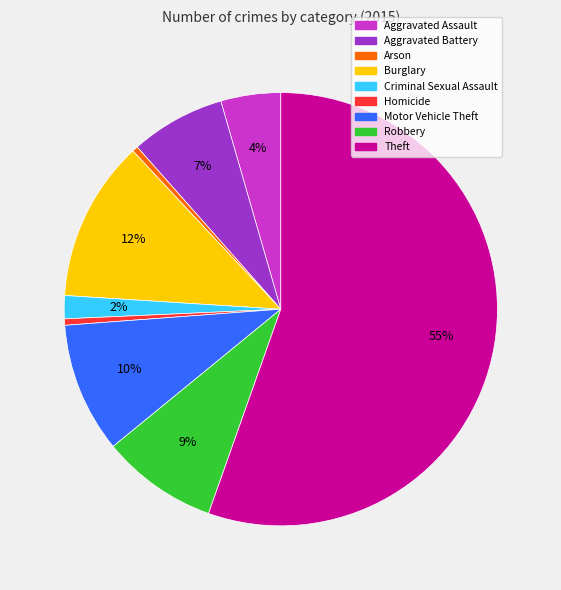

To the nearest percent, what is the average slice percentage?

11%